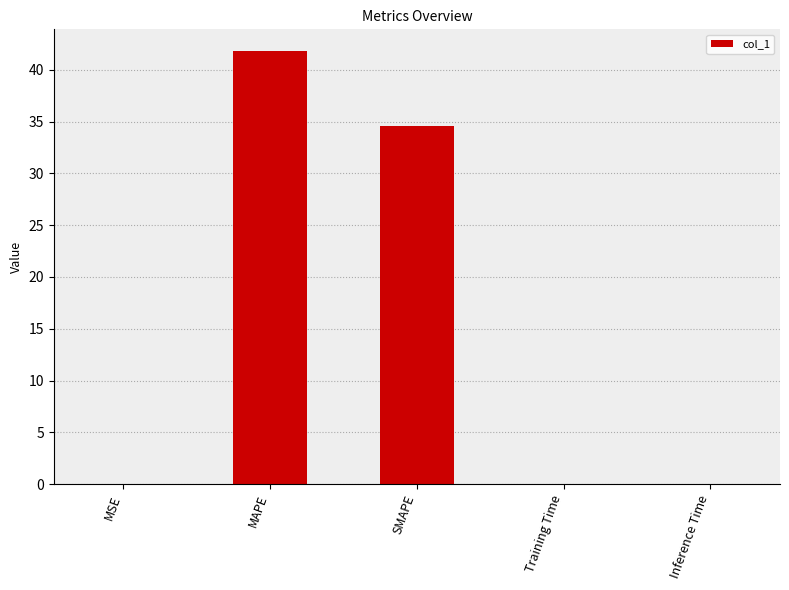

The value at SMAPE is 54.0. True or false?

False